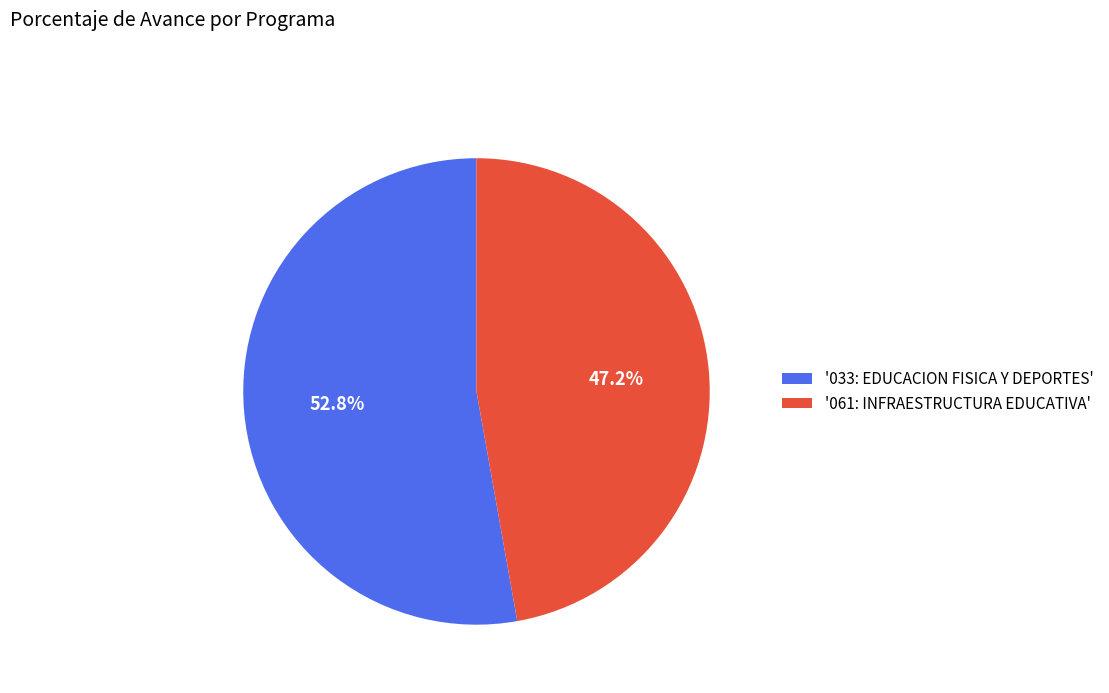

What is the smallest slice in the pie chart?

'061: INFRAESTRUCTURA EDUCATIVA'